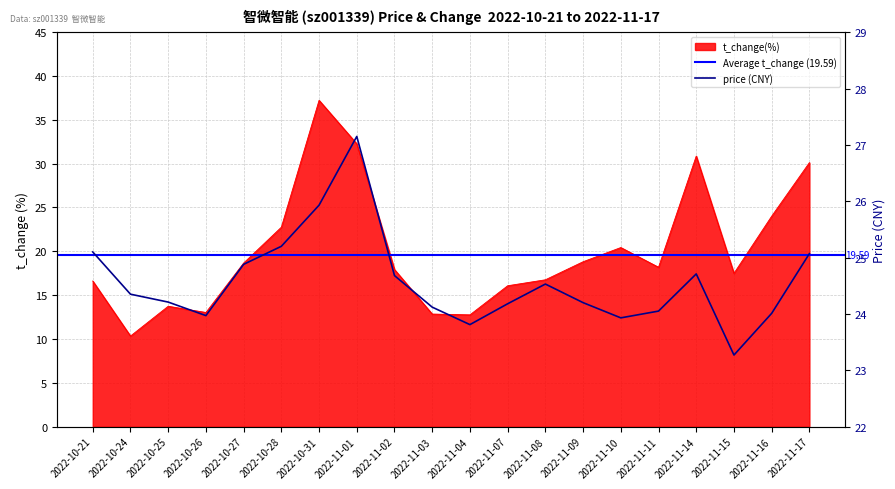

Rank the categories by t_change value from highest to lowest.

2022-10-31, 2022-11-01, 2022-11-14, 2022-11-17, 2022-11-16, 2022-10-28, 2022-11-10, 2022-11-09, 2022-10-27, 2022-11-11, 2022-11-02, 2022-11-15, 2022-11-08, 2022-10-21, 2022-11-07, 2022-10-25, 2022-10-26, 2022-11-03, 2022-11-04, 2022-10-24